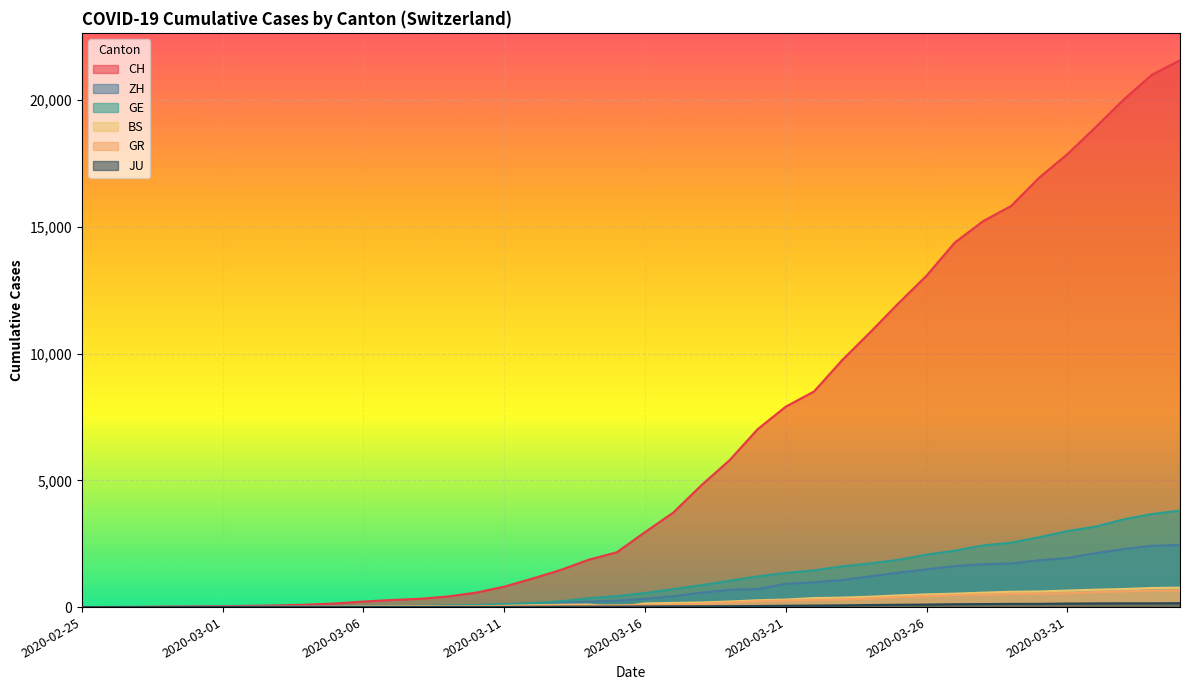

List the series in order of their peak value, highest first.

CH, GE, ZH, BS, GR, JU